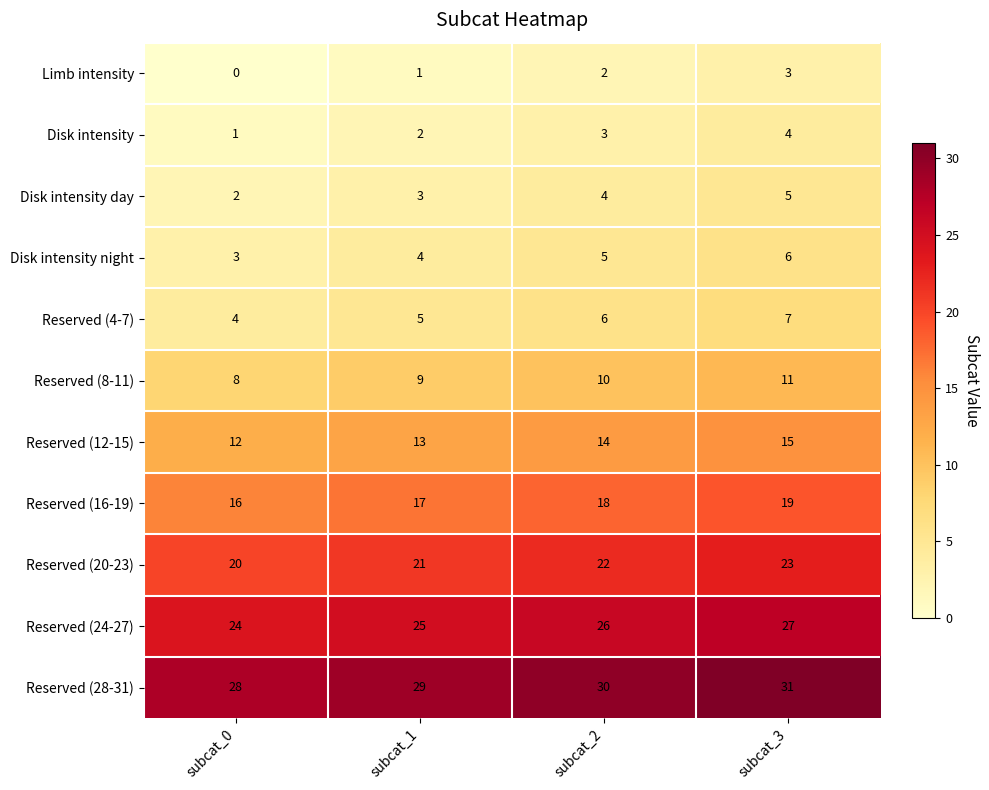

What is the difference between the Disk intensity night values at subcat_3 and subcat_0?

3